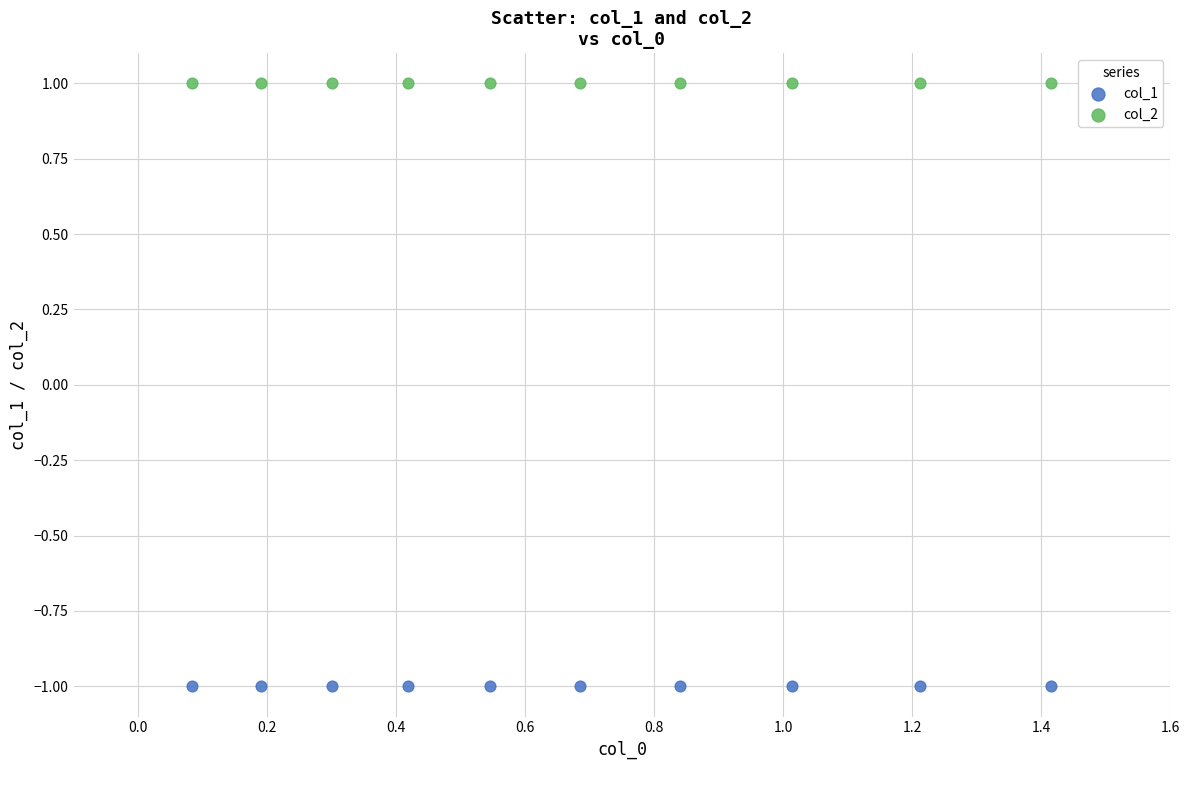

What are all the series names shown in the legend?

col_1, col_2